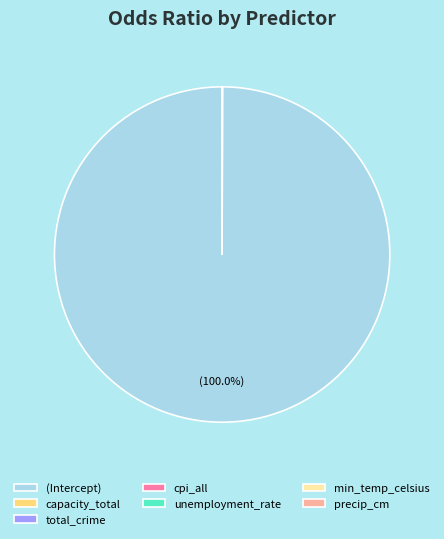

What is the largest slice in the pie chart?

(Intercept)